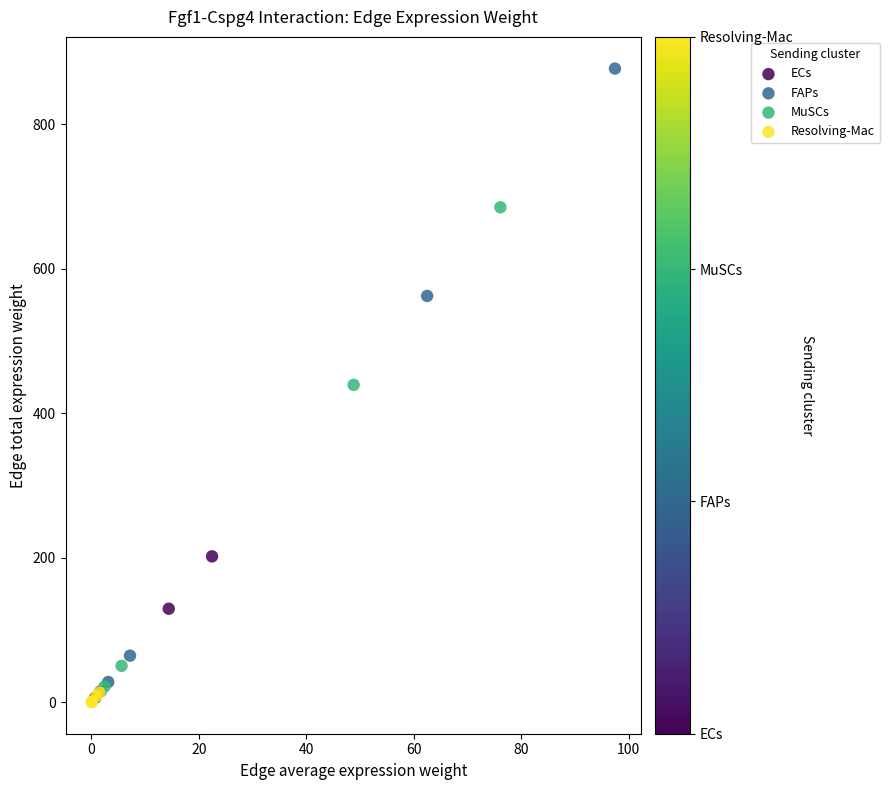

Which series has the widest spread of Y values?

FAPs